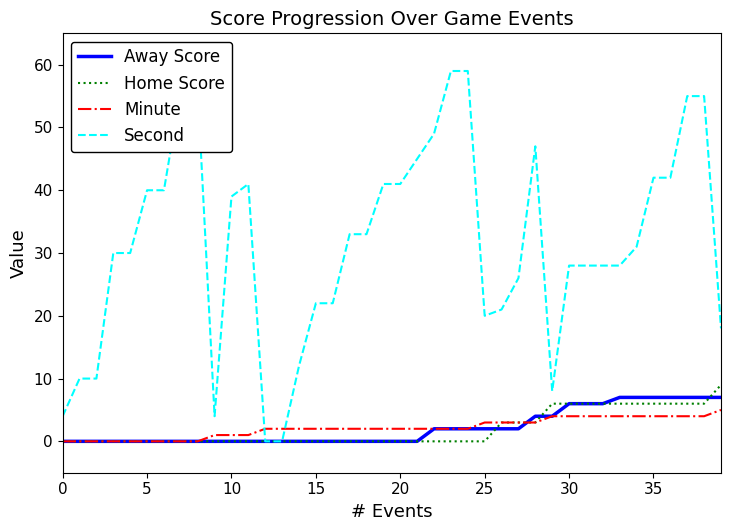

Which series has the widest spread of values?

Second